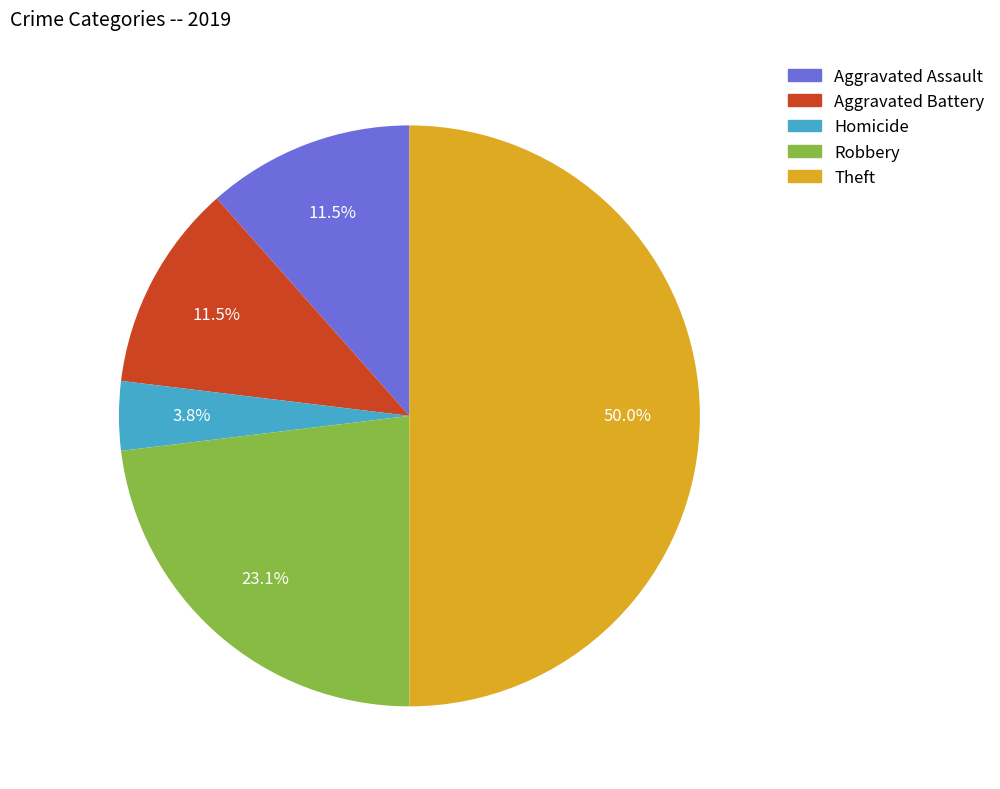

Is there a majority slice in this chart?

No